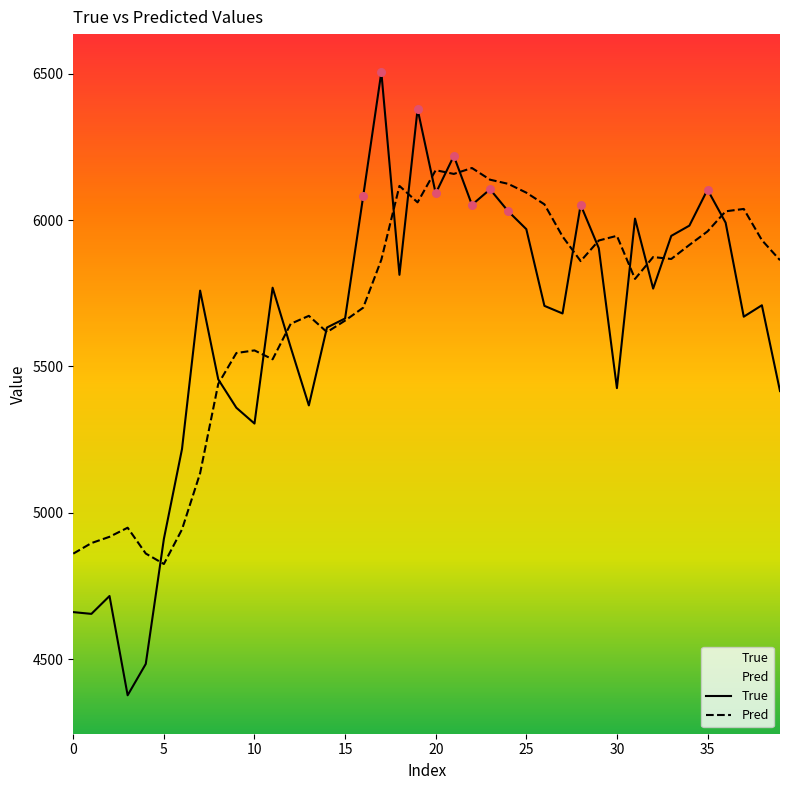

Which series has the largest total across all categories?

Pred